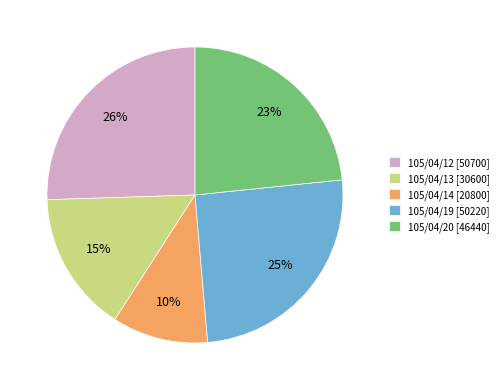

Is it true that 105/04/13 is 5% of the pie?

False